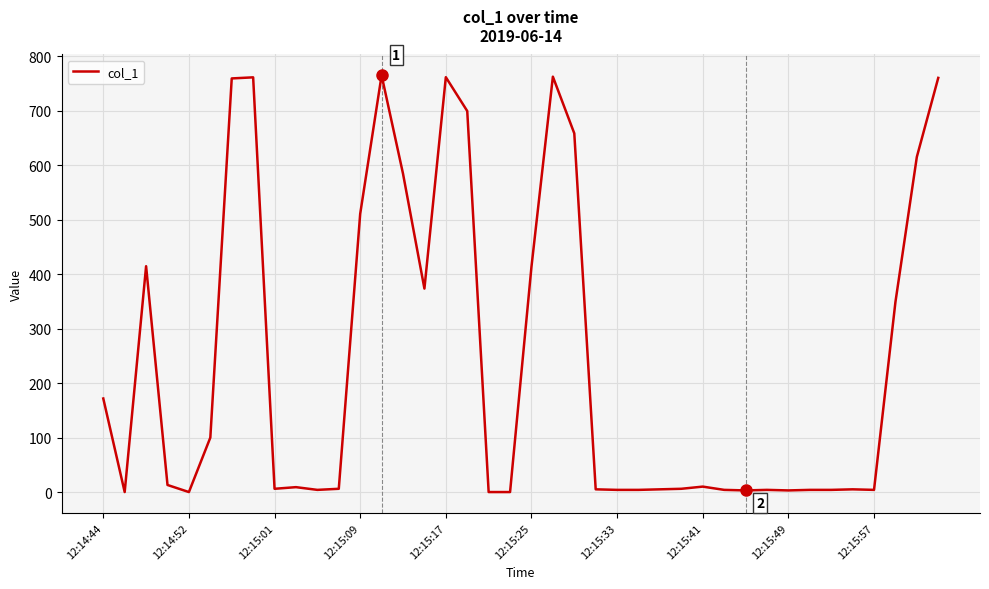

What is the maximum value shown in the chart?

765.2